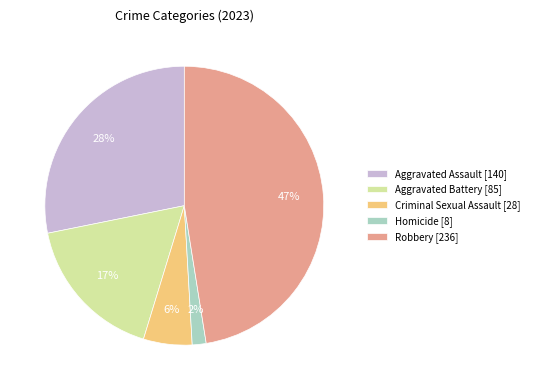

Does Robbery represent more than half of the total?

No